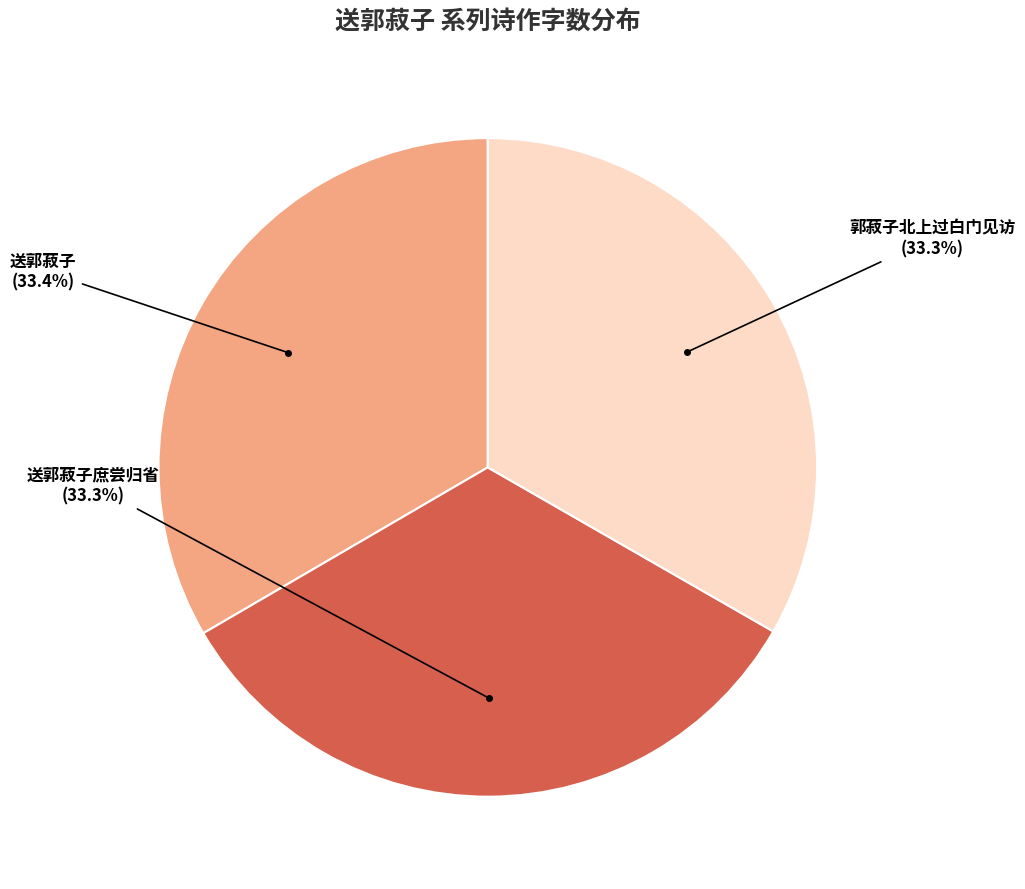

What is the ratio of the value at 送郭菽子庶尝归省 to the value at 郭菽子北上过白门见访?

1.0